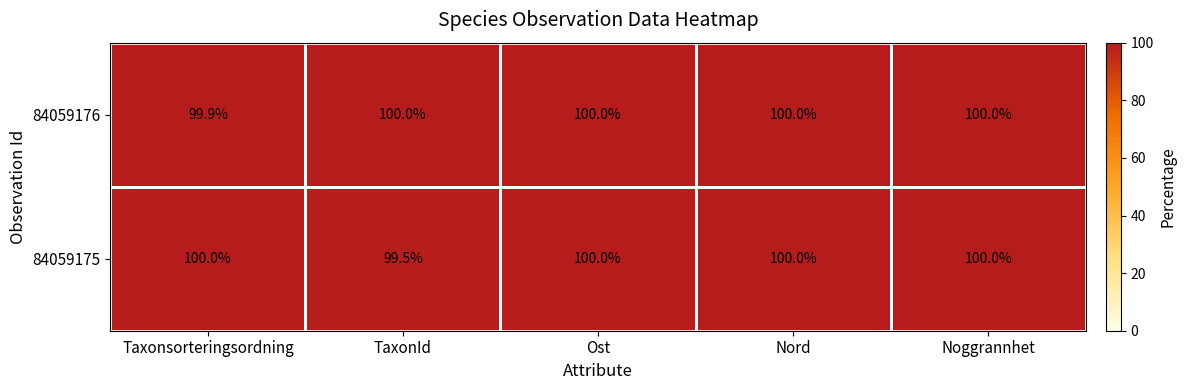

What is the sum of all 84059176 values?

499.9